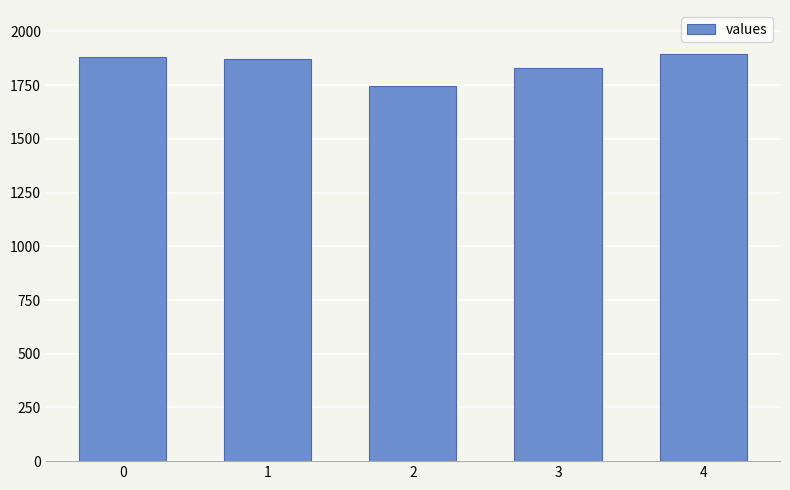

What is the change in value from 0 to 4?

+13.6